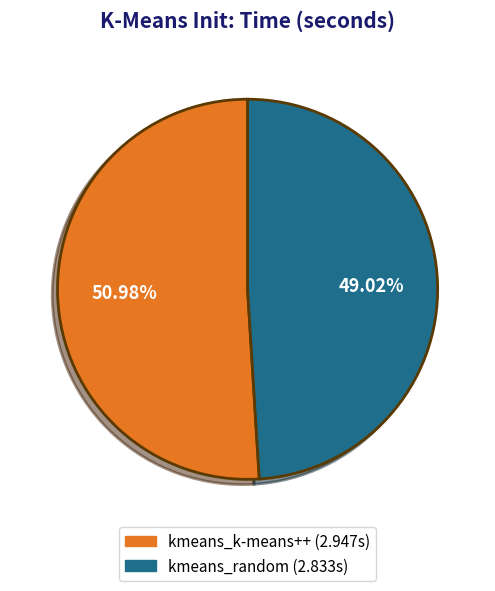

Is there any slice that represents more than half of the pie?

Yes